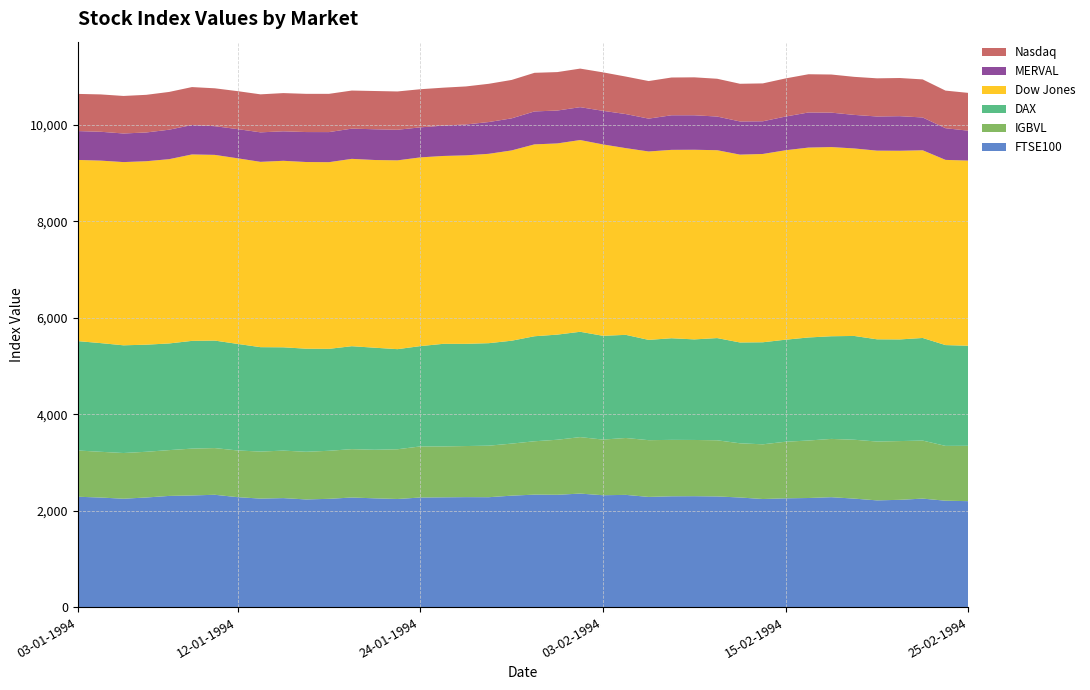

Reading right to left, transcribe all the data shown in this chart.

FTSE100: 2198.9	2208.3	2252.0	2226.7	2215.2	2251.8	2281.2	2264.3	2258.0	2243.2	2275.1	2296.8	2302.1	2299.9	2287.1	2329.2	2322.0	2355.9	2331.3	2334.4	2313.2	2281.0	2282.4	2278.3	2274.5	2244.0	2257.8	2274.7	2247.4	2234.8	2262.3	2252.2	2281.9	2331.3	2317.3	2307.6	2275.1	2249.6	2274.3	2290.6
IGBVL: 1147.8	1136.6	1203.0	1218.2	1220.1	1220.8	1208.5	1192.1	1173.4	1134.4	1123.5	1164.6	1165.7	1169.8	1176.4	1179.7	1154.0	1171.1	1141.2	1106.4	1079.1	1068.5	1059.4	1055.8	1059.4	1031.0	1006.7	1002.8	996.0	988.2	984.8	975.0	968.2	968.4	971.2	949.8	948.0	947.5	948.3	958.8
DAX: 2074.9	2090.3	2127.7	2107.6	2119.5	2152.0	2128.7	2136.6	2115.6	2116.0	2090.6	2119.0	2085.3	2107.2	2079.4	2138.3	2151.7	2184.0	2179.7	2177.5	2133.5	2125.1	2119.2	2126.8	2080.0	2075.6	2116.2	2134.4	2113.8	2137.4	2141.8	2164.7	2209.2	2228.8	2233.8	2211.6	2220.2	2233.4	2253.6	2268.0
Dow Jones: 3838.8	3839.9	3891.7	3911.7	3911.7	3887.5	3922.6	3937.3	3928.3	3904.1	3894.8	3895.3	3931.9	3906.0	3906.3	3871.4	3967.7	3975.5	3964.0	3978.4	3945.4	3926.3	3908.0	3895.3	3912.8	3914.5	3892.0	3884.4	3870.3	3870.3	3867.2	3842.4	3848.6	3850.3	3865.5	3820.8	3803.9	3798.8	3783.9	3756.6
MERVAL: 619.9	656.8	680.1	717.1	708.4	695.8	713.8	727.9	699.1	677.7	688.0	698.1	715.2	717.3	681.2	706.4	696.8	681.7	682.0	683.1	665.0	658.9	640.3	629.5	622.7	634.4	637.4	626.9	623.8	621.4	611.5	611.8	605.3	595.0	610.2	611.2	596.3	593.2	598.2	598.4
Nasdaq: 783.8	779.5	789.1	791.2	791.2	788.9	790.2	792.6	790.1	785.5	781.0	783.4	786.5	782.7	779.2	777.3	797.8	799.6	797.2	800.5	796.5	792.9	788.8	786.4	790.7	794.3	793.0	789.3	793.0	792.2	792.3	787.9	786.9	785.5	786.7	782.9	780.4	778.1	774.3	770.7